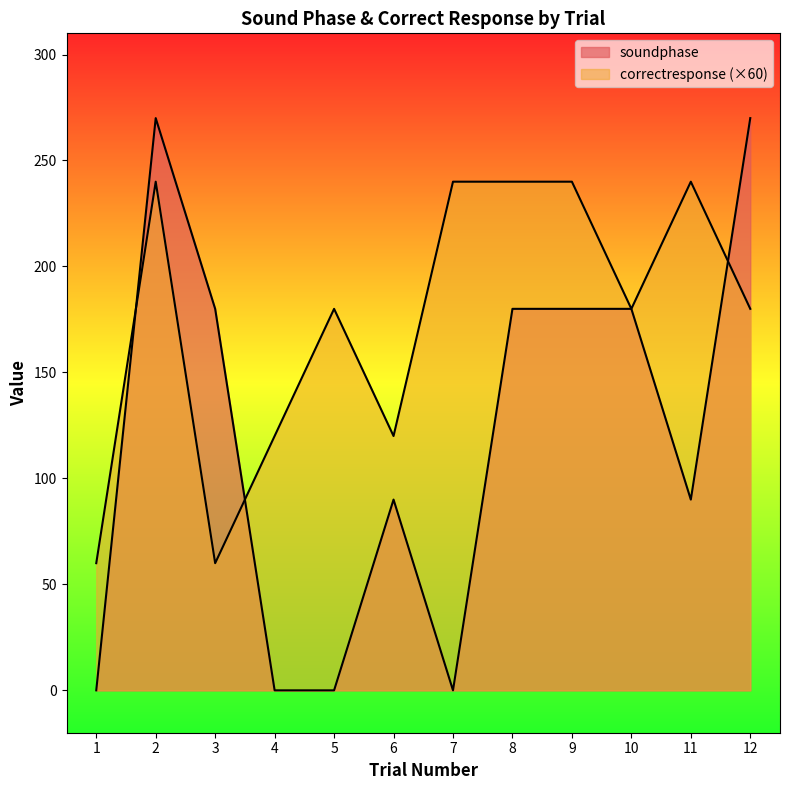

At which category does soundphase reach its first local peak?

2